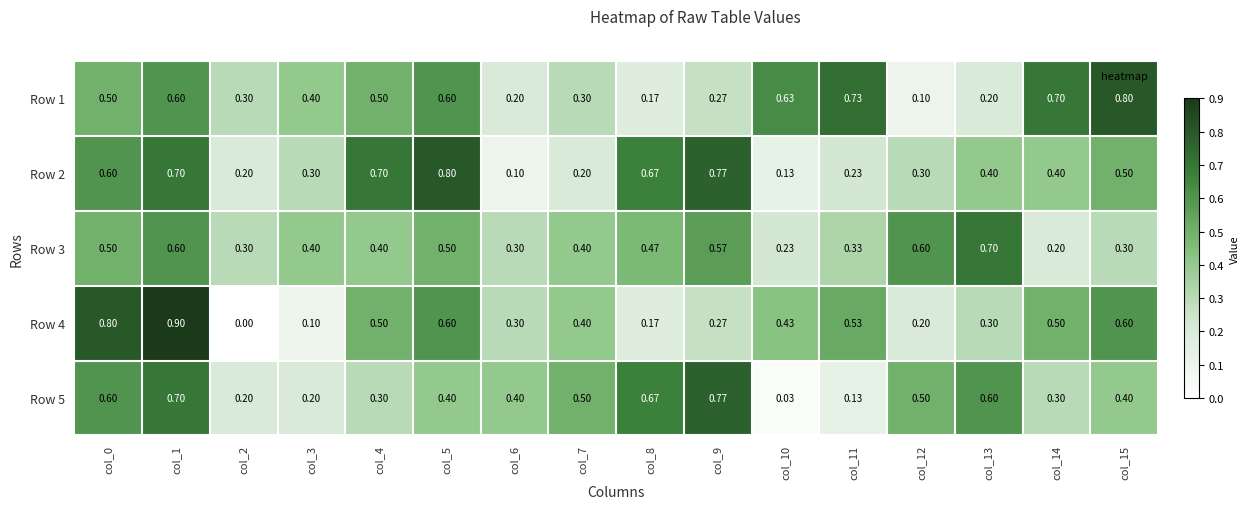

Is the value of Row 2 at col_13 greater than the value of Row 3 at col_1?

No